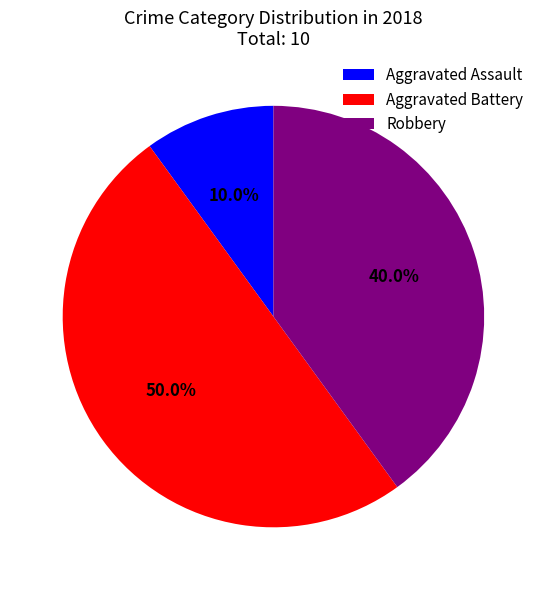

To the nearest percent, what is the difference between the largest and smallest slice percentages?

40%